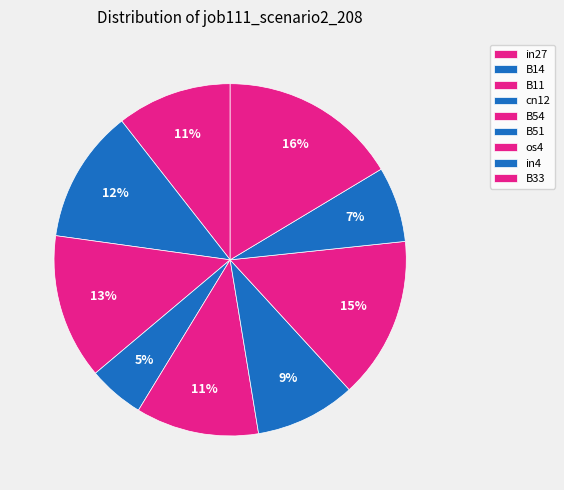

Does any single category account for the majority?

No